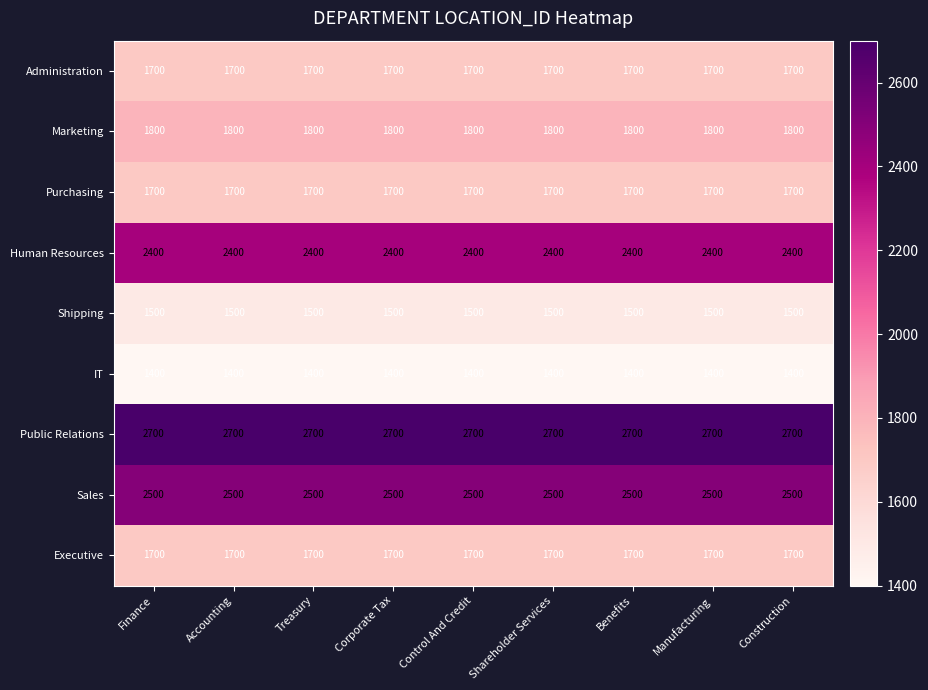

What is the difference between the highest and lowest values at Control And Credit?

1300